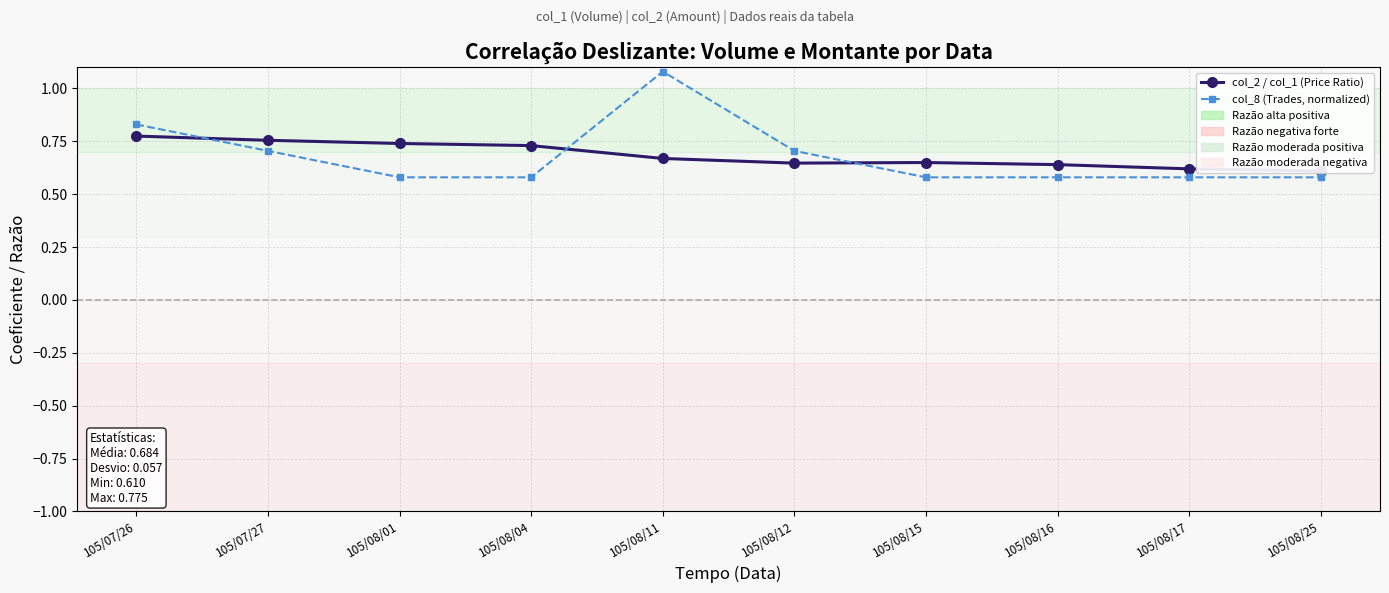

True or false: col_8 (Trades, normalized) has a value of 1.6 at 105/08/11.

False